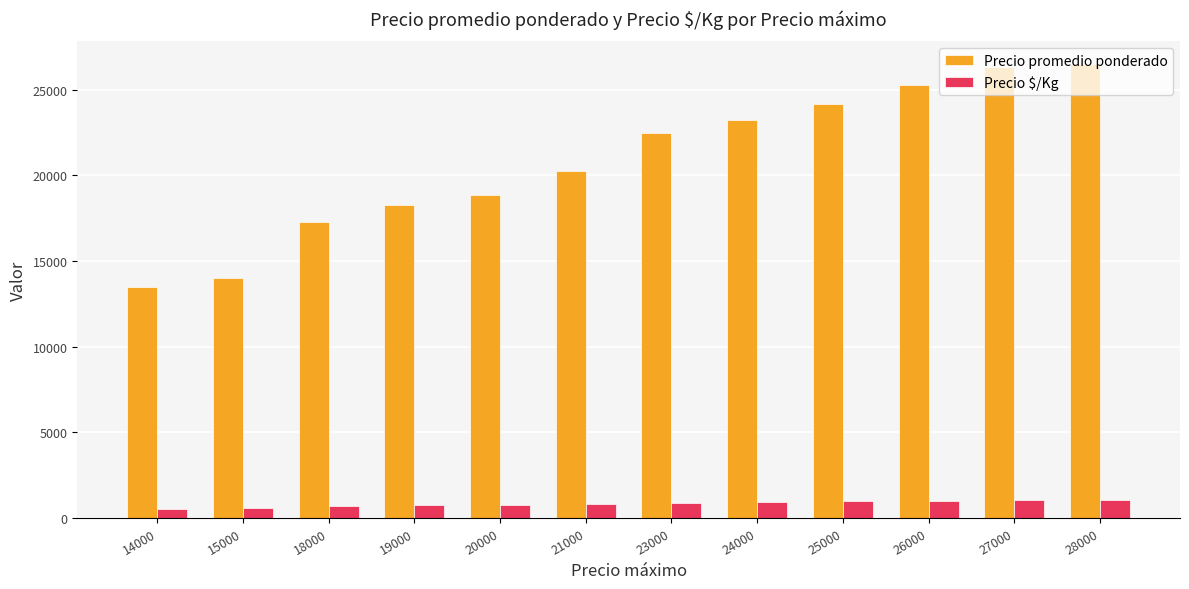

How many bars are there in total?

24